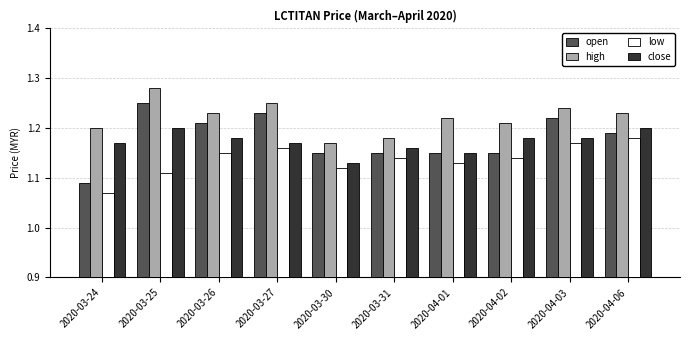

Which label corresponds to the smallest value in the chart?

2020-03-24